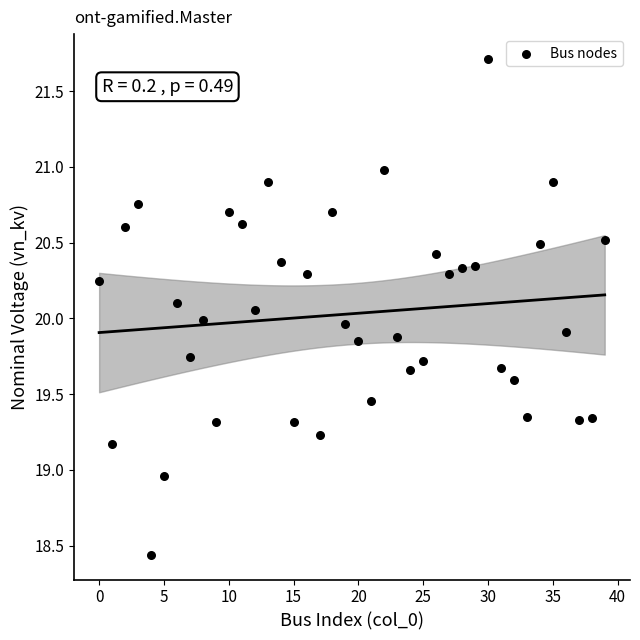

How many points are shown in the scatter plot?

40